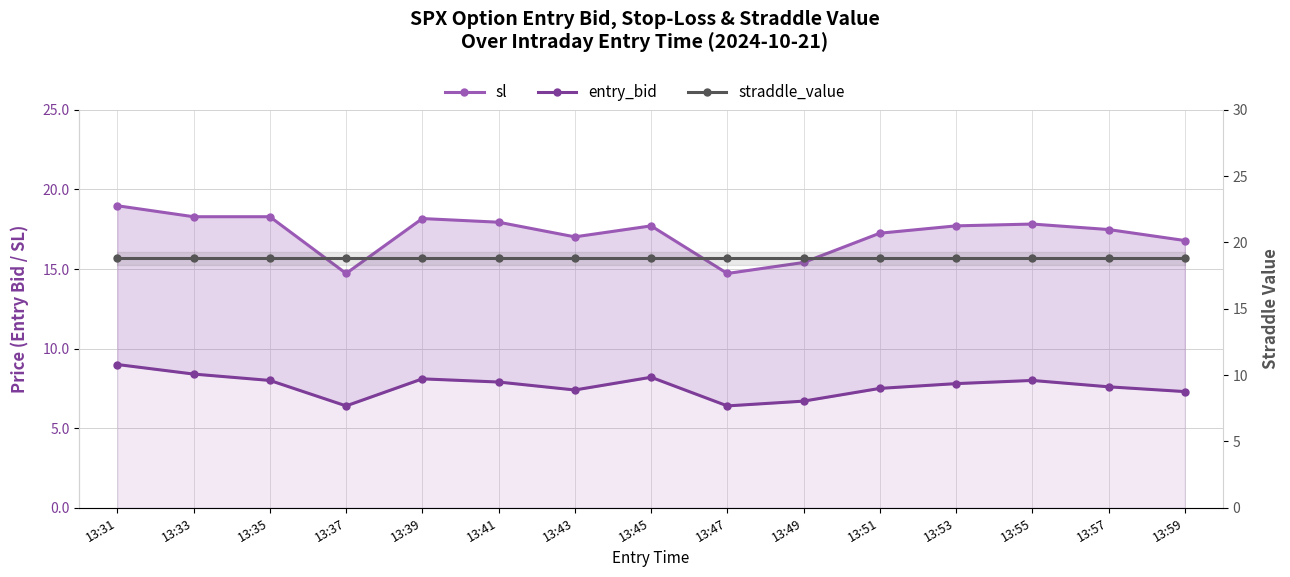

What is the value of the straddle_value point at the 7th from the left?

18.8